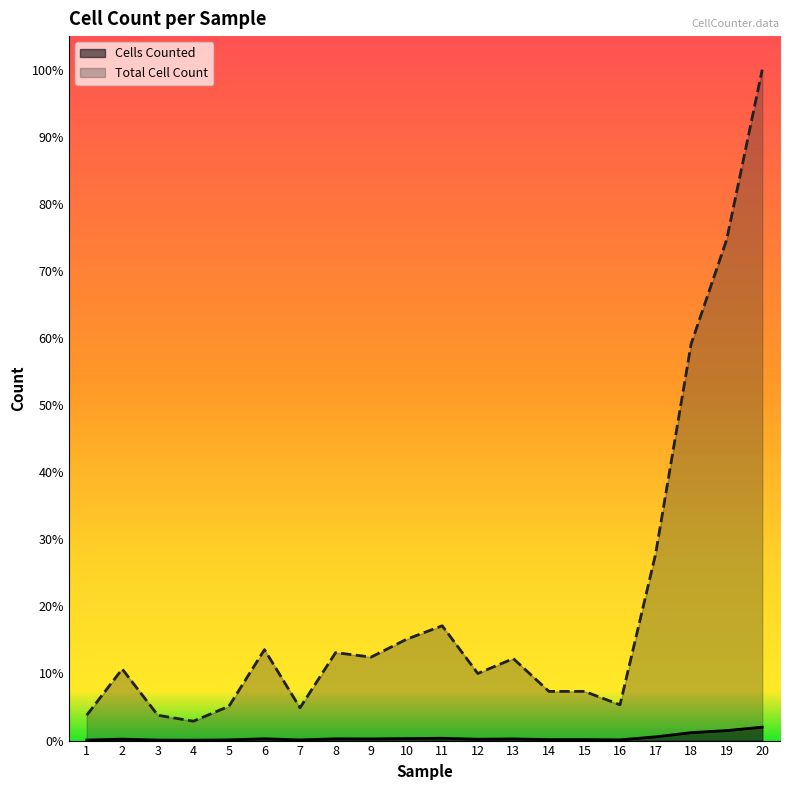

Which series has the widest spread of values?

Total Cell Count